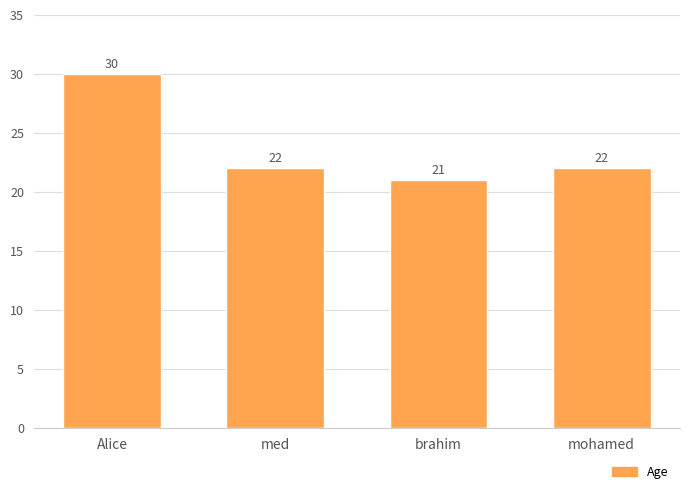

How many bars are there in total?

4